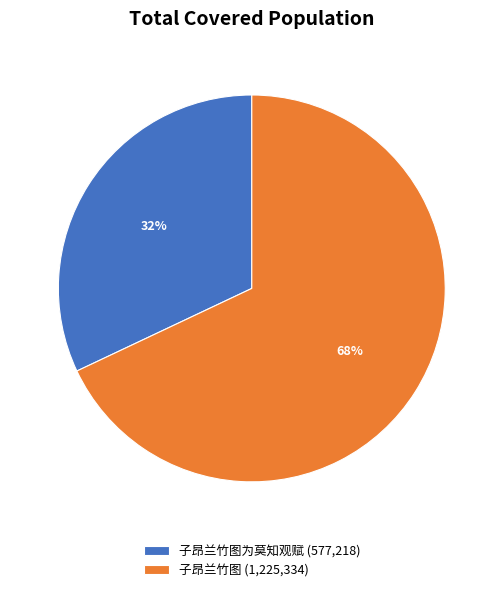

How many slices are in this pie chart?

2